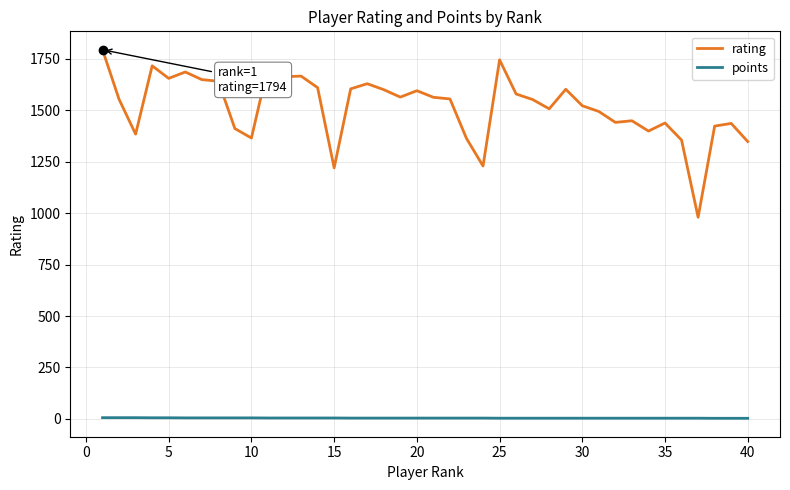

Which series has the largest total across all categories?

rating